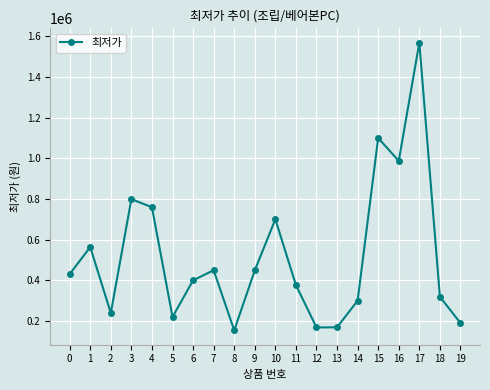

The value at 17 is 383988. True or false?

False